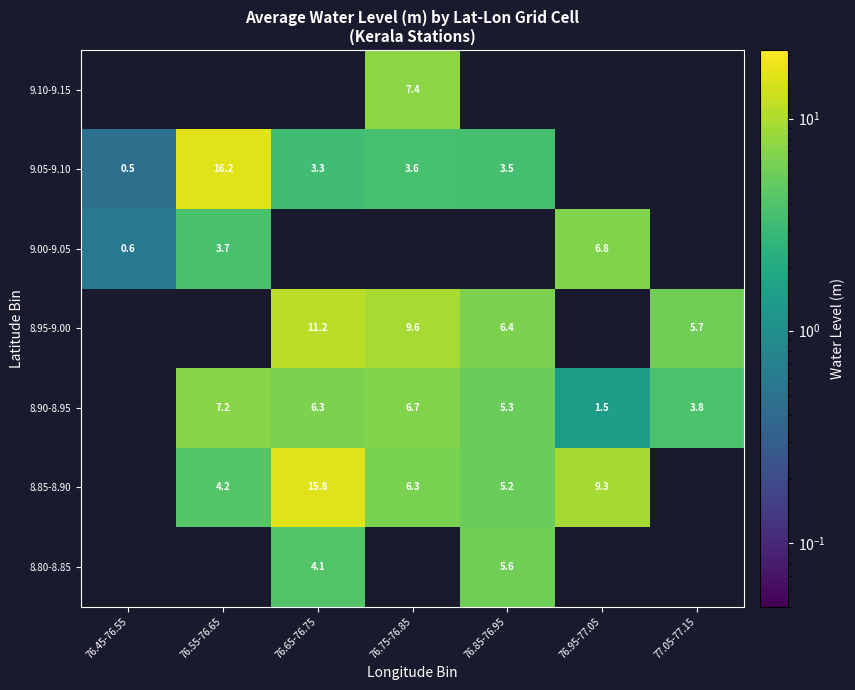

Is the value of 8.80-8.85 at 76.85-76.95 greater than the value of 9.05-9.10 at 76.85-76.95?

Yes